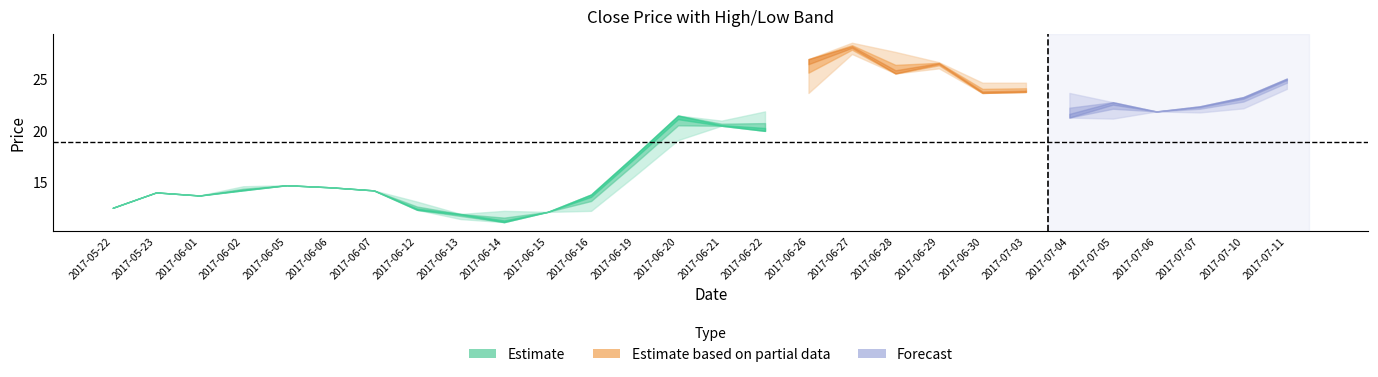

Which has a higher value, 2017-07-04 or 2017-06-16?

2017-07-04